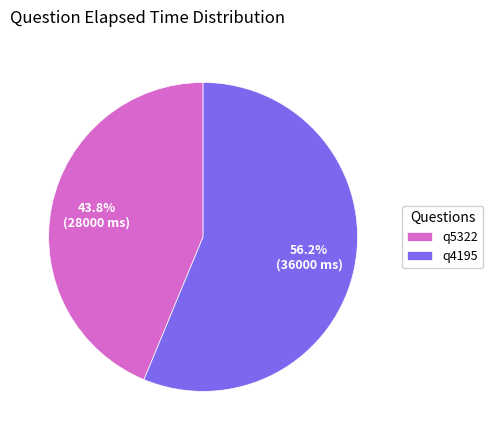

Between q4195 and q5322, which is larger?

q4195